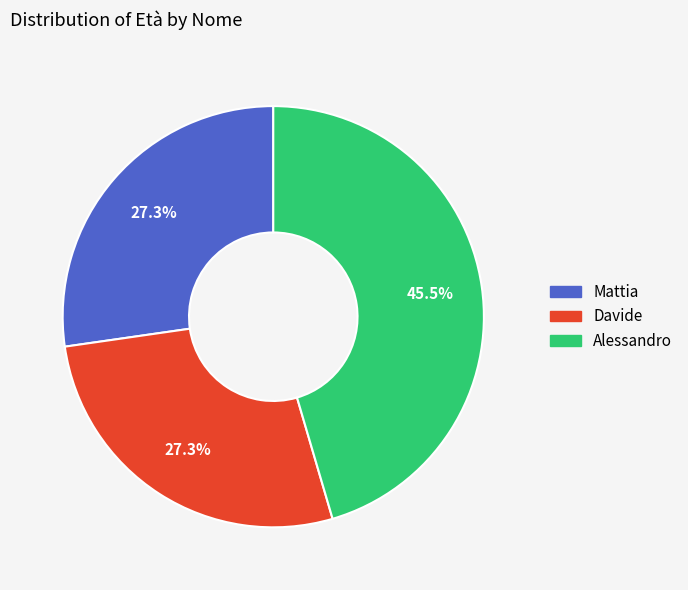

How many segments does this pie chart have?

3